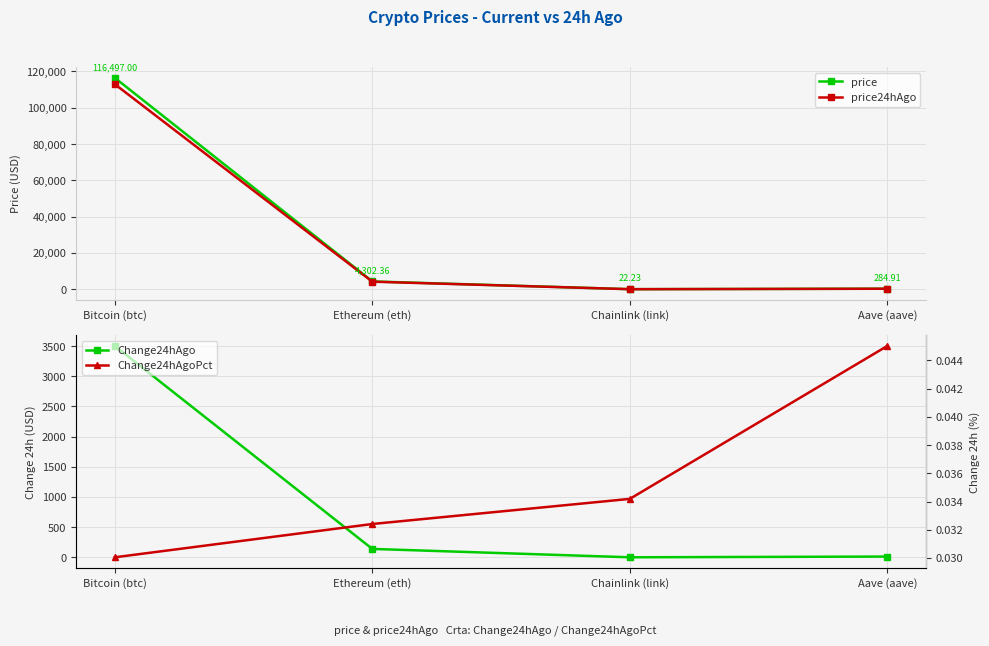

Which series has the largest total across all categories?

price